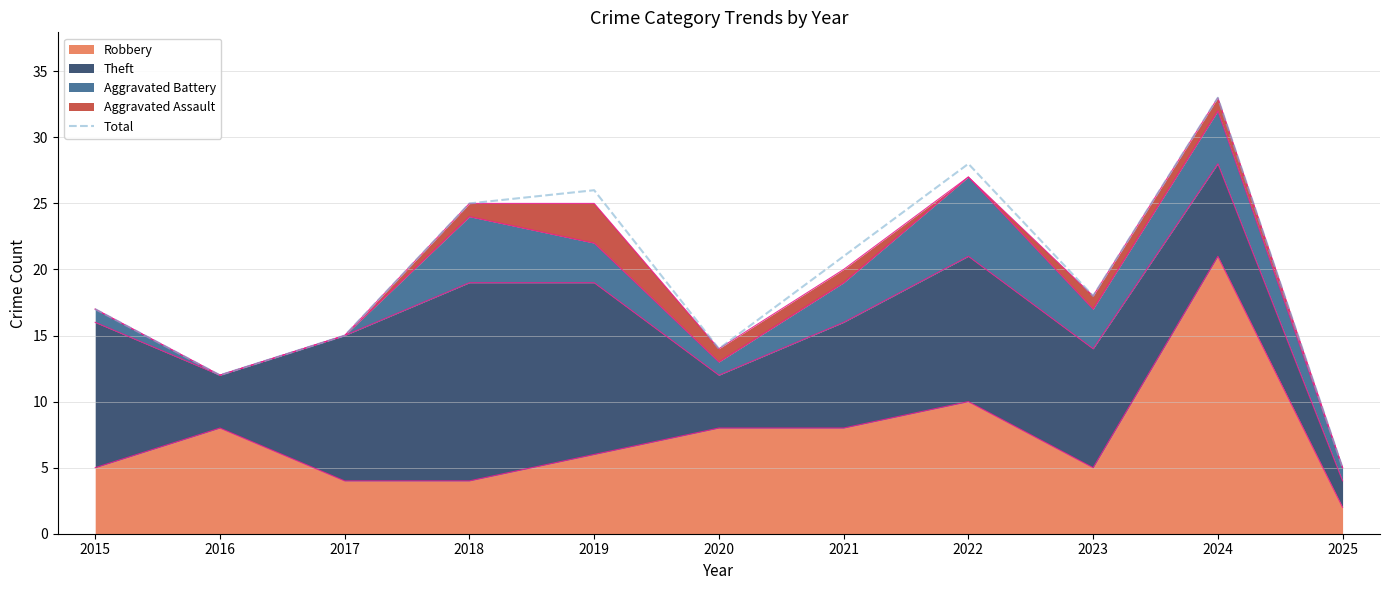

List the labels in order of value, largest first.

2024, 2022, 2019, 2018, 2021, 2023, 2015, 2017, 2020, 2016, 2025